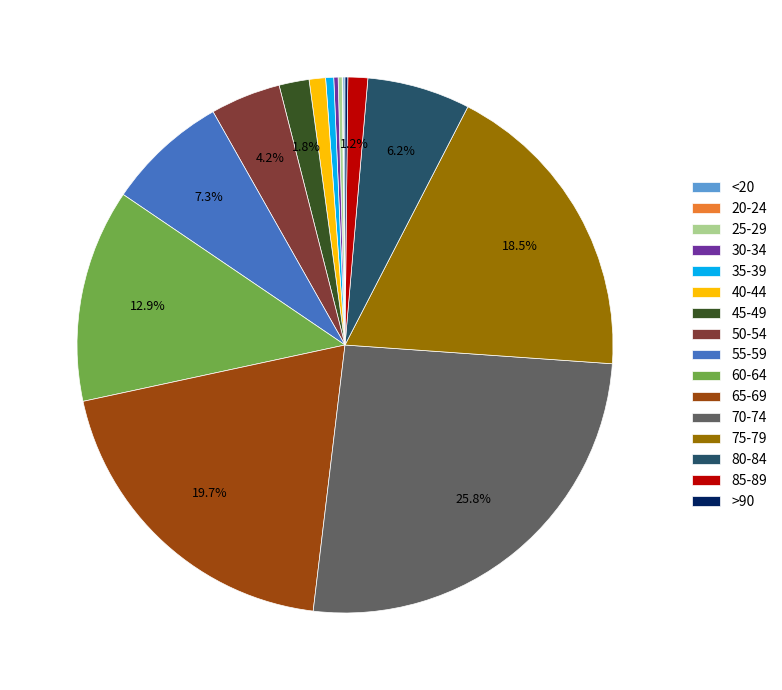

Does 50-54 represent more than half of the total?

No